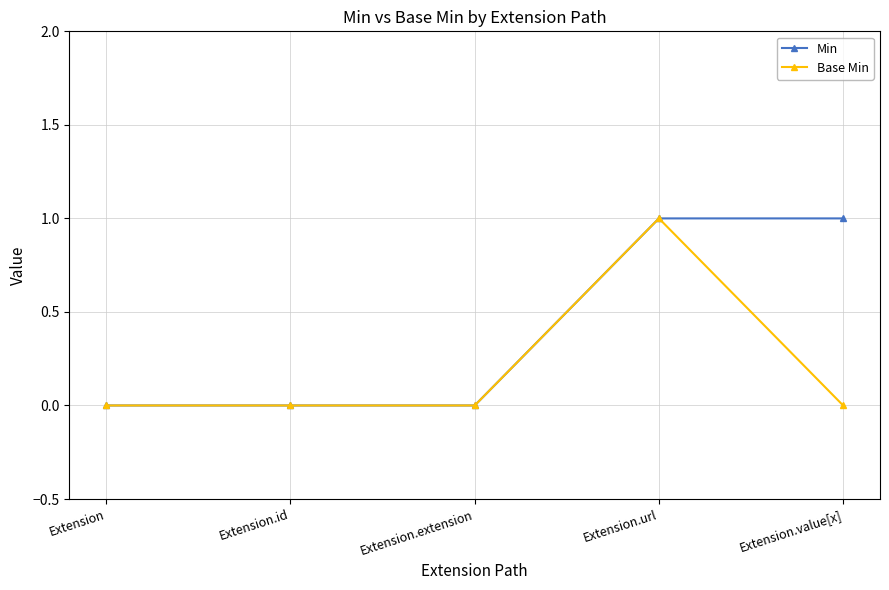

List the series in order of their overall mean, lowest first.

Base Min, Min